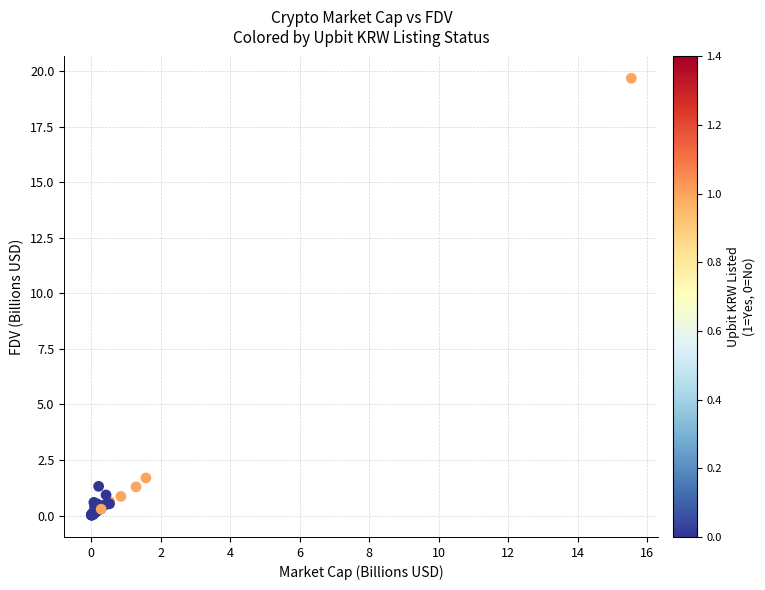

What Y value in the scatter plot is closest to 9?

1.7